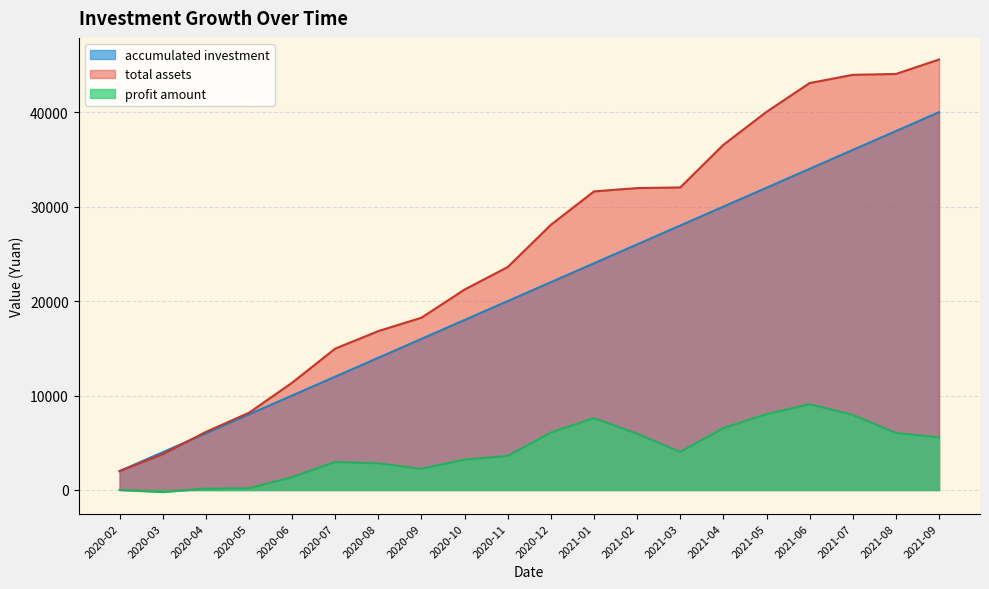

Reading left to right, list all the values displayed in this chart.

total assets: 2000.0	3783.5	6143.6	8173.8	11353.8	14968.6	16822.5	18240.2	21221.5	23603.7	28073.0	31610.7	31960.9	32030.5	36542.5	40028.5	43079.9	43952.4	44041.7	45573.0
accumulated investment: 2000.0	4000.0	6000.0	8000.0	10000.0	12000.0	14000.0	16000.0	18000.0	20000.0	22000.0	24000.0	26000.0	28000.0	30000.0	32000.0	34000.0	36000.0	38000.0	40000.0
profit amount: 0.0	-216.5	143.6	173.8	1353.8	2968.6	2822.5	2240.2	3221.5	3603.7	6073.0	7610.7	5960.9	4030.5	6542.5	8028.5	9079.9	7952.4	6041.7	5573.0